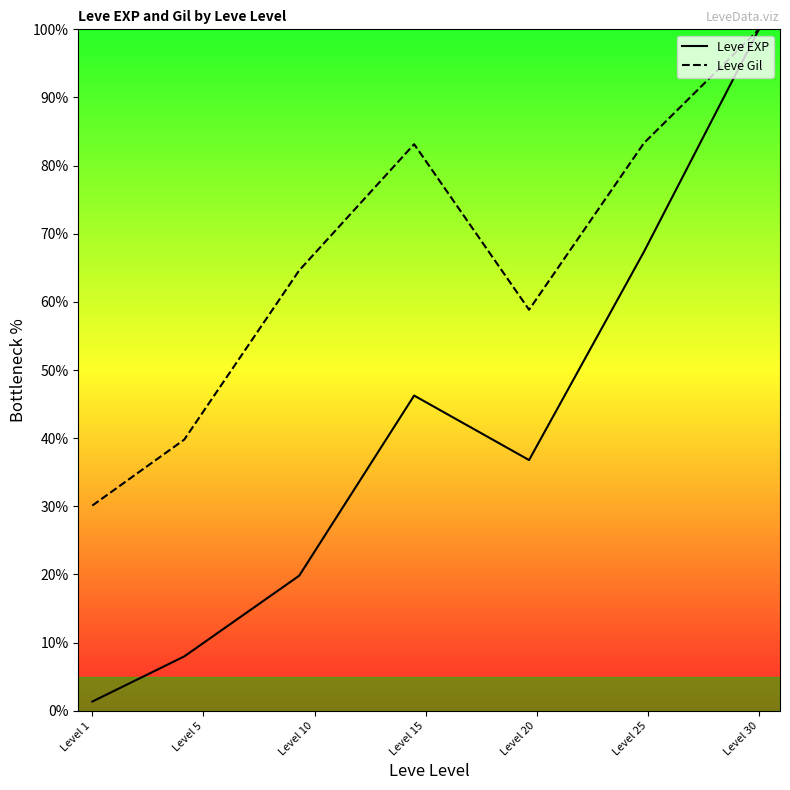

True or false: Leve EXP and Leve Gil intersect in this chart.

False